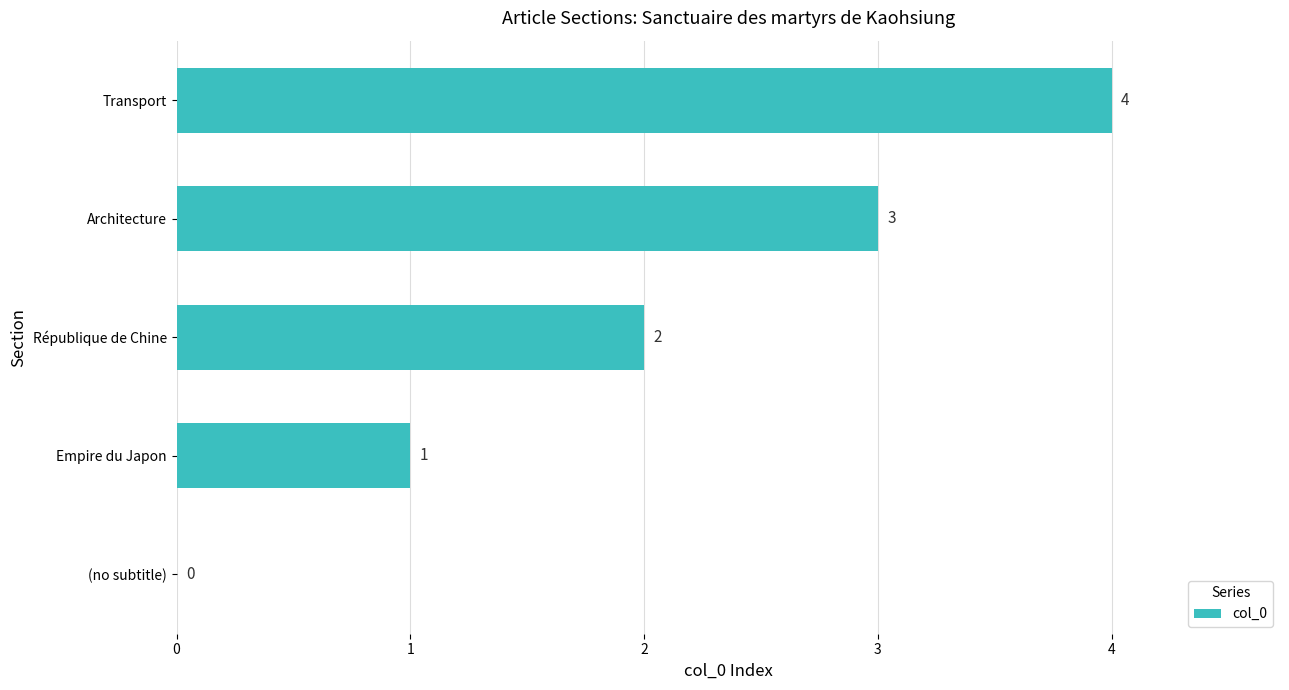

Are the bars grouped side by side (vs. stacked)?

No